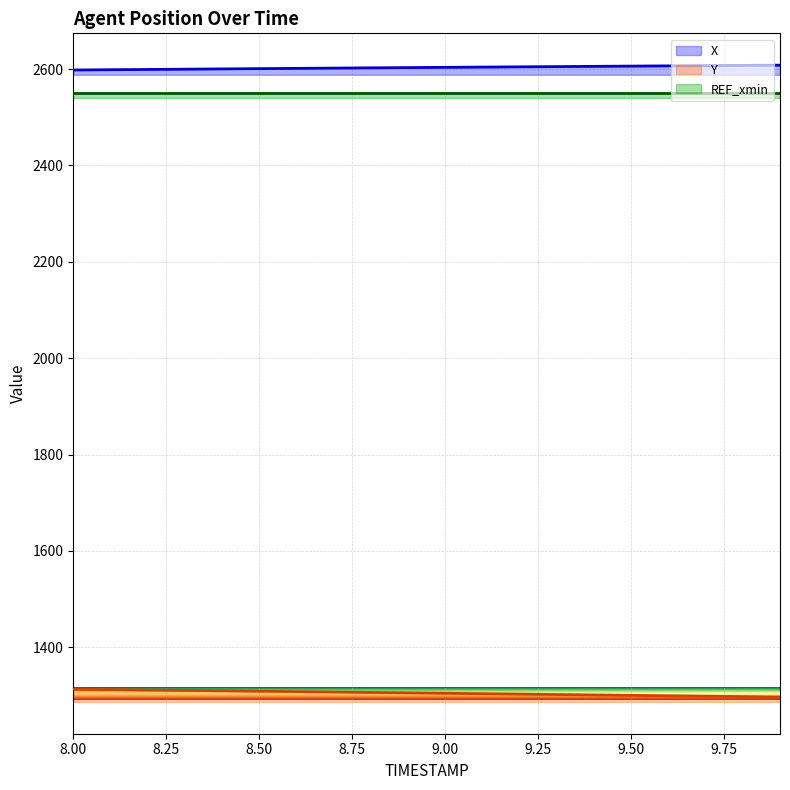

True or false: X and Y intersect in this chart.

False